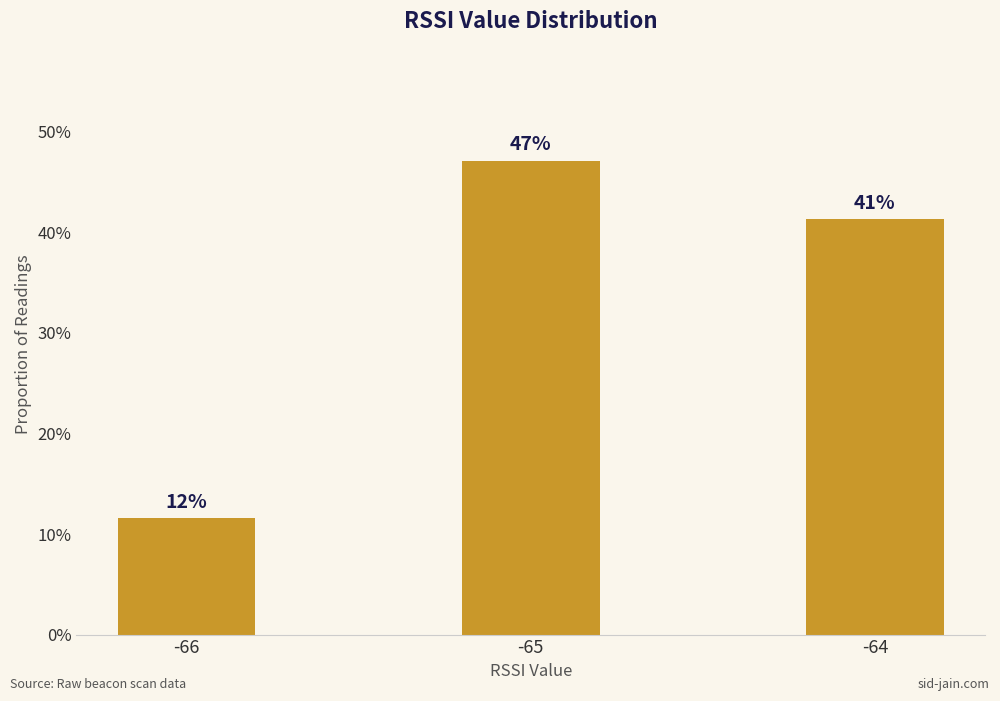

Does the chart contain any negative values?

No